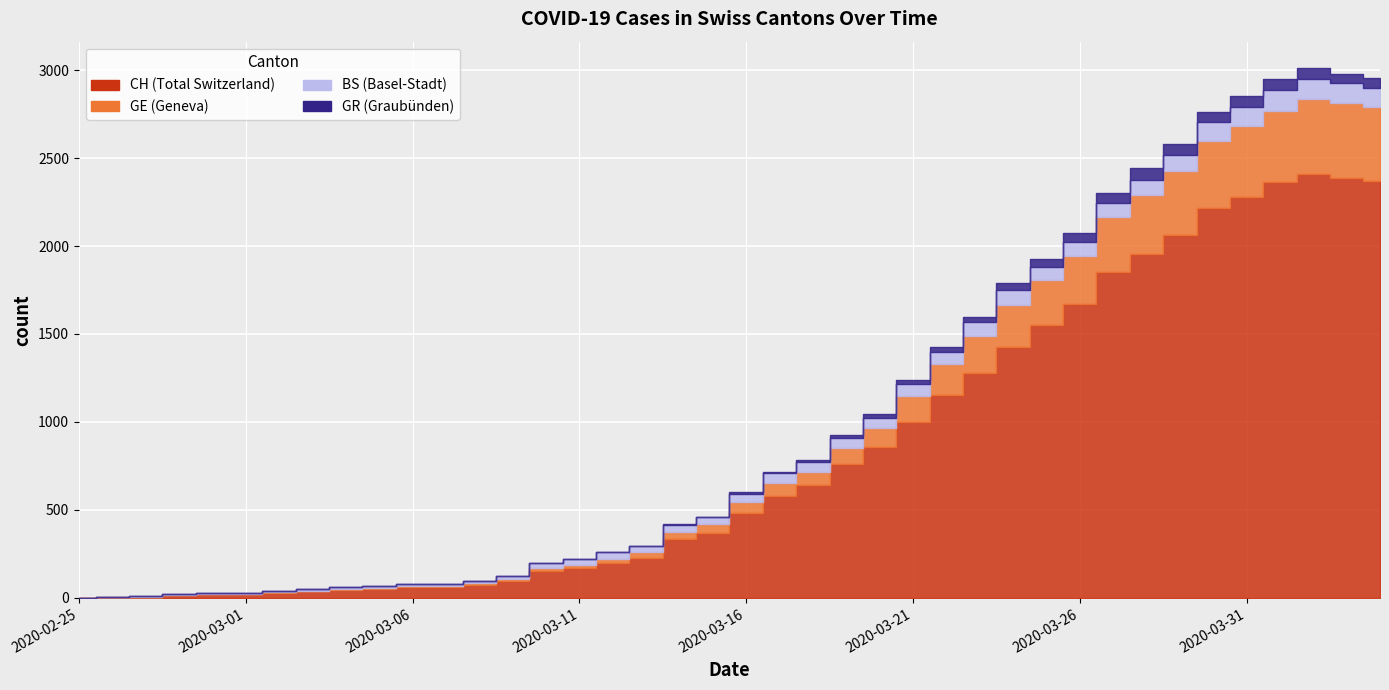

What is the sum of all GE values?

5450